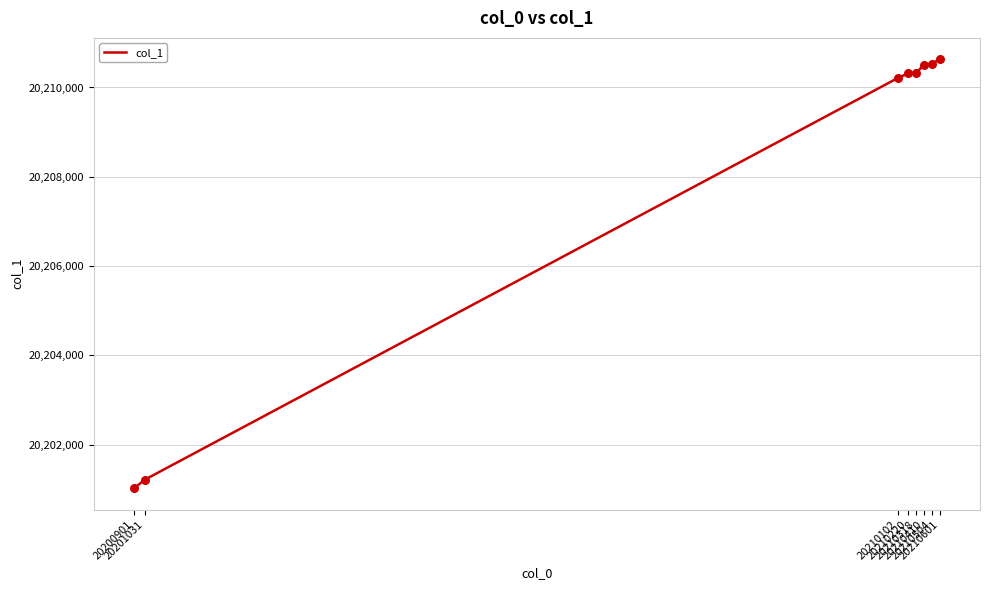

Which has a higher value, 20200901 or 20210504?

20210504